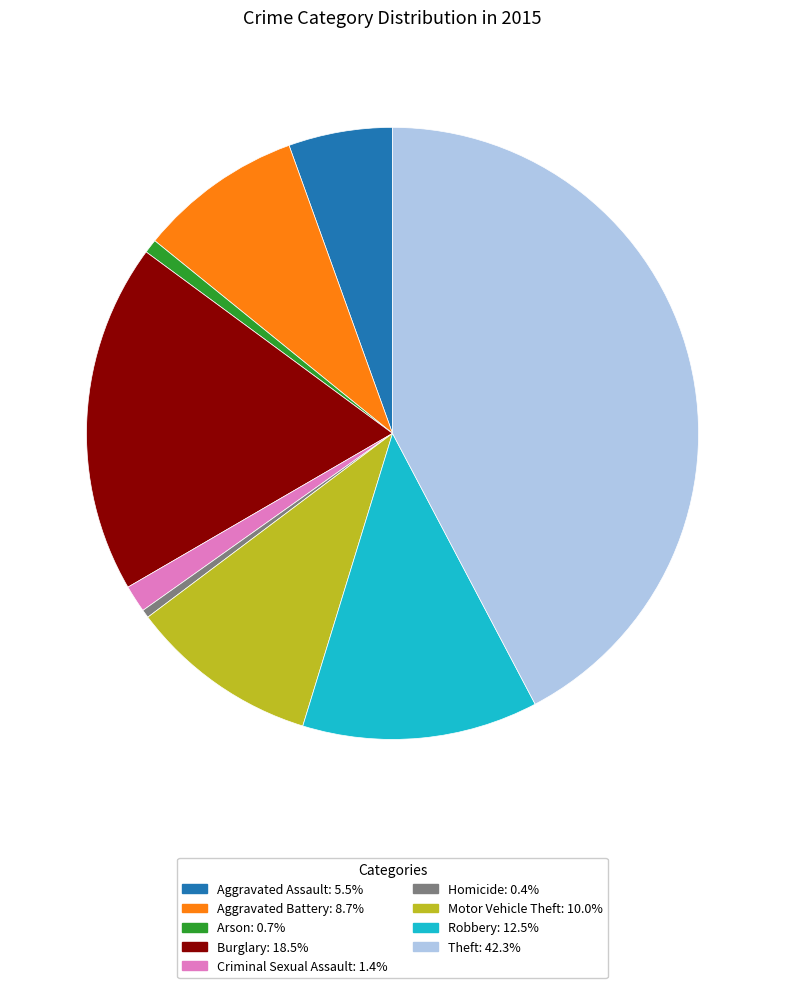

Combined, do Theft: 42.3% and Motor Vehicle Theft: 10.0% account for over 50%?

Yes